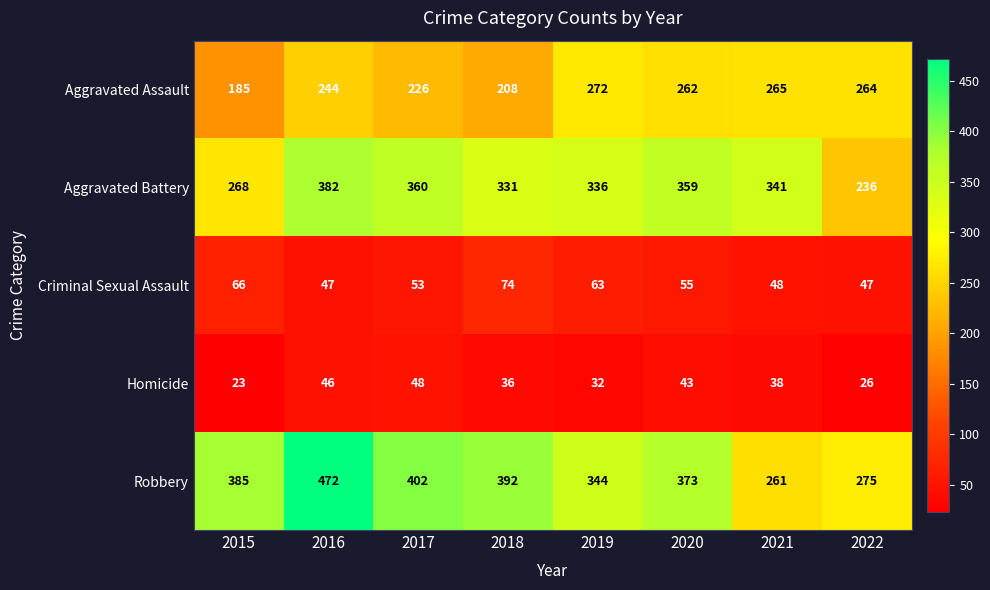

What is the total value across all series at 2020?

1092